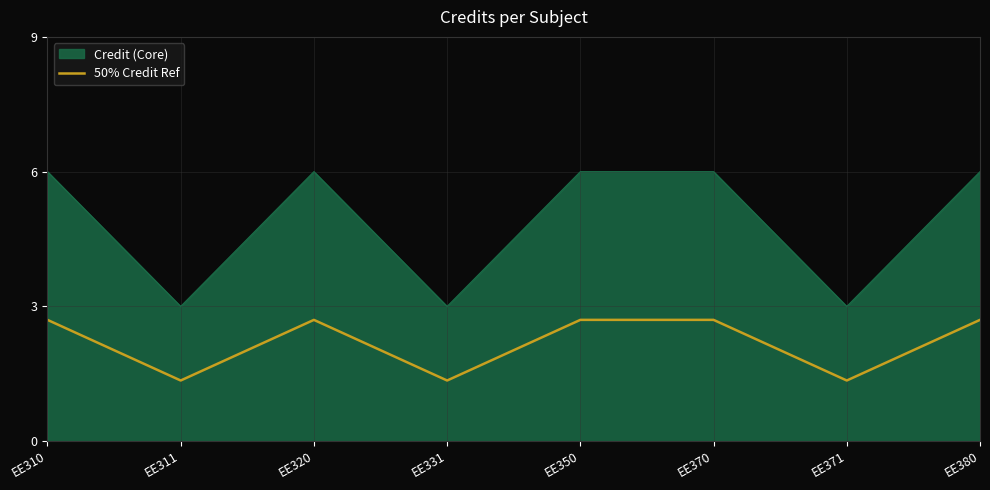

Reading left to right, list all the values displayed in this chart.

Credit (Core): EE310=6.0	EE311=3.0	EE320=6.0	EE331=3.0	EE350=6.0	EE370=6.0	EE371=3.0	EE380=6.0
50% Credit Ref: EE310=2.7	EE311=1.4	EE320=2.7	EE331=1.4	EE350=2.7	EE370=2.7	EE371=1.4	EE380=2.7